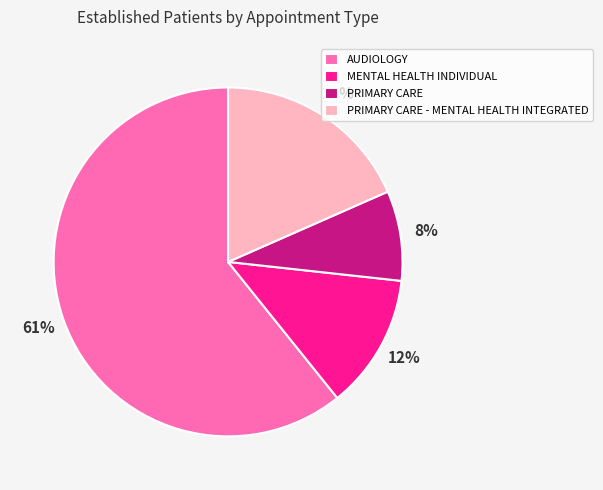

To the nearest percent, what is the average slice percentage?

25%